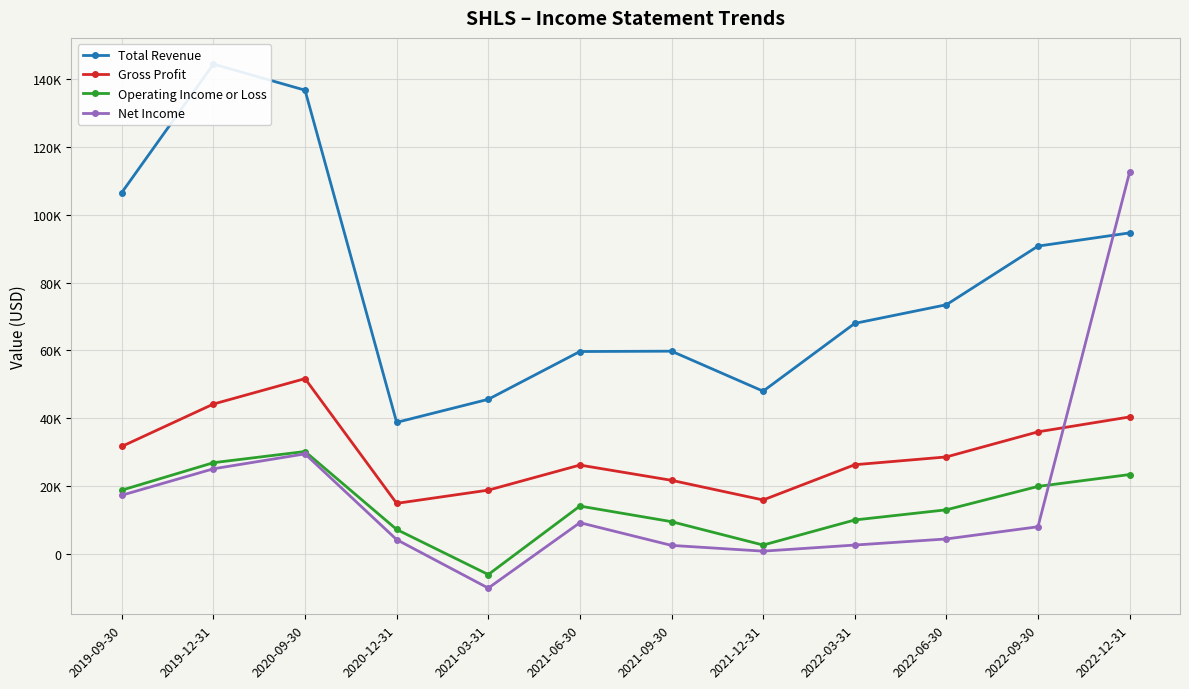

Where does the Gross Profit series first go above 28600?

2019-09-30